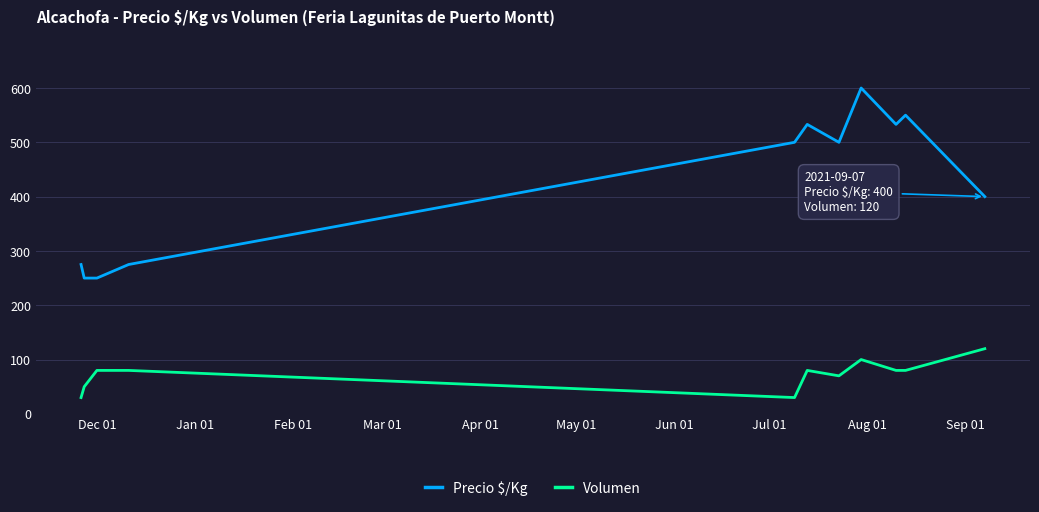

What is the lowest value of the Volumen series?

30